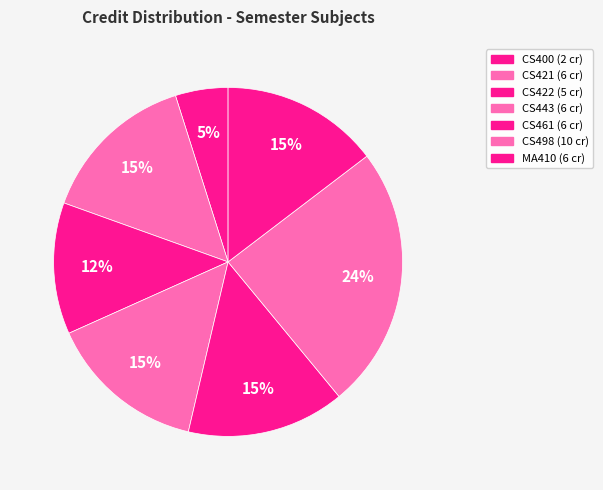

Does CS443 represent more than half of the total?

No